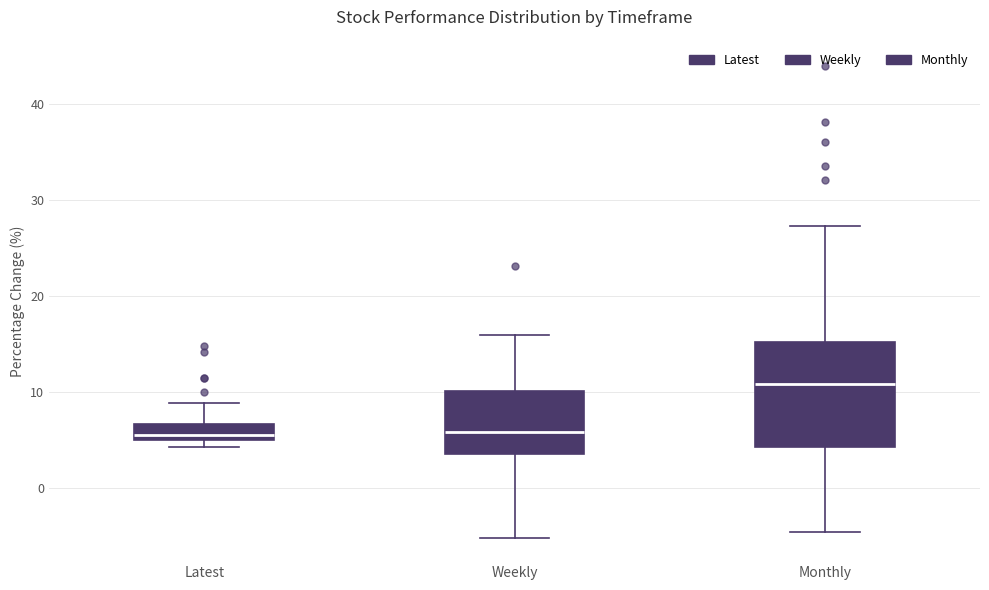

Comparing the boxes themselves (not the whiskers), which one is the tallest?

Monthly